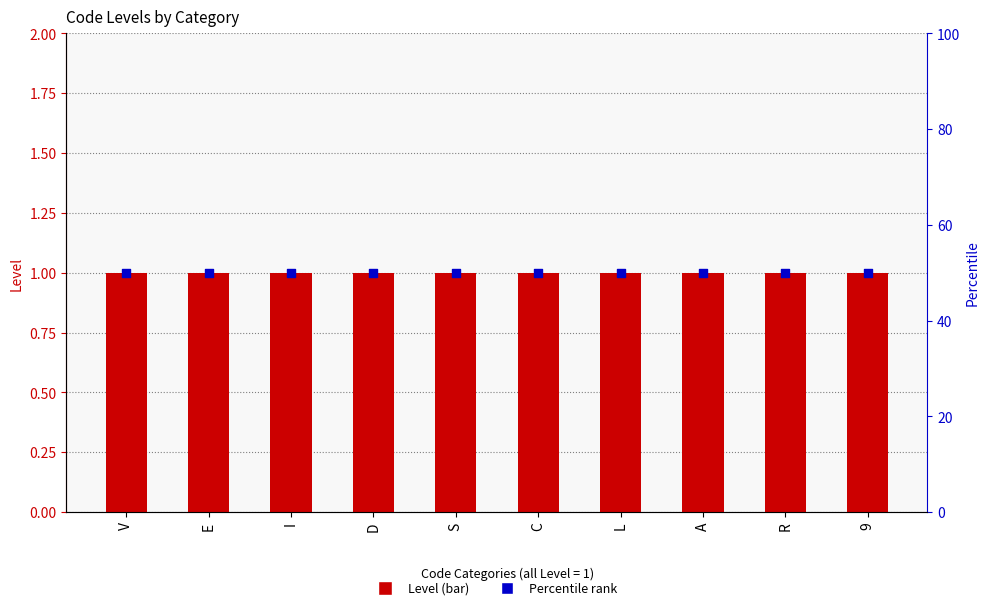

At which category is the sum across all series the highest?

V